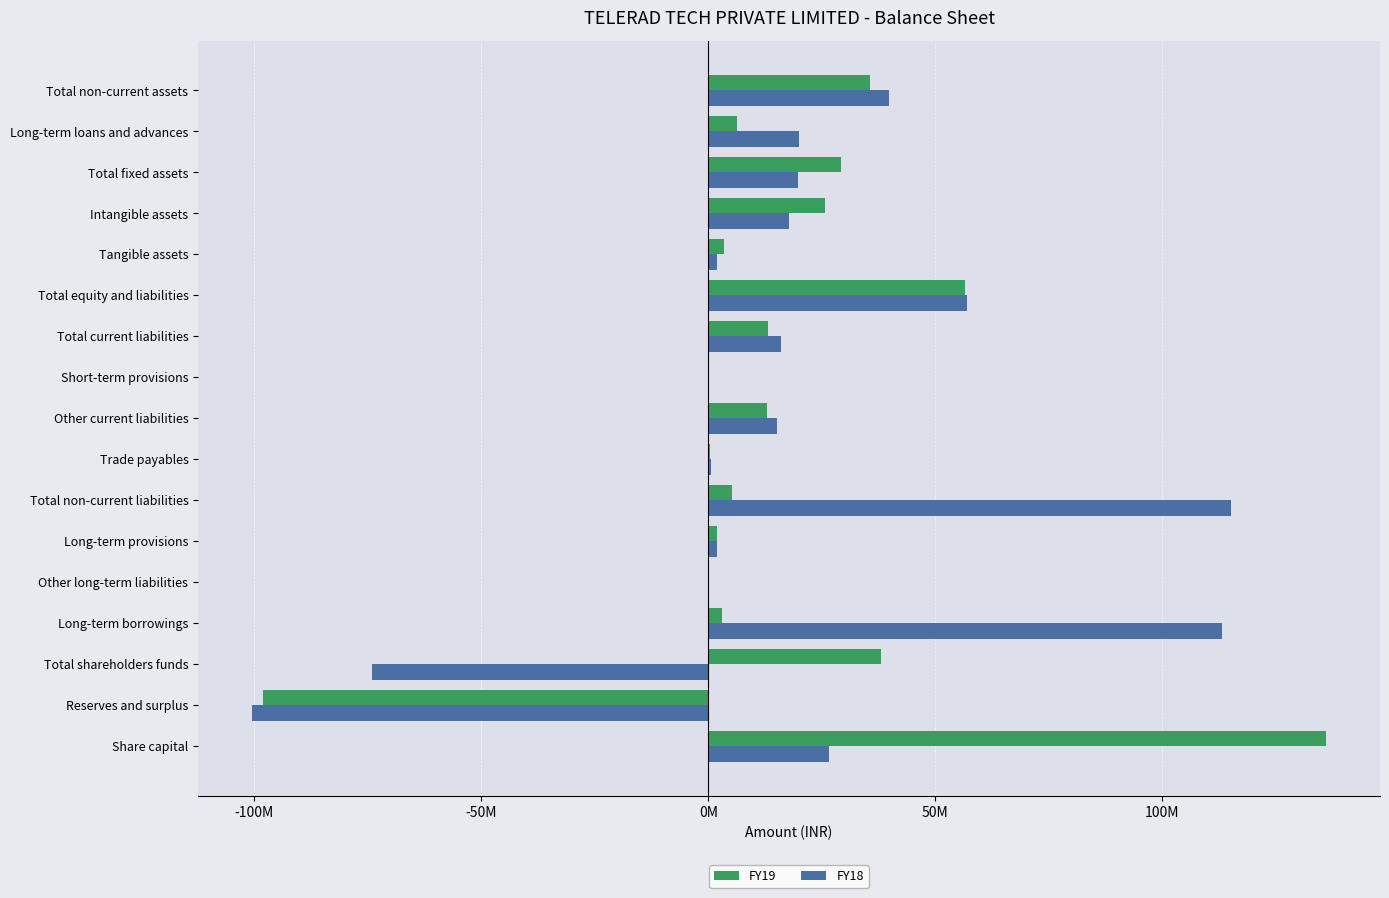

What is the value of the FY19 bar at the 15th from the left?

29143482